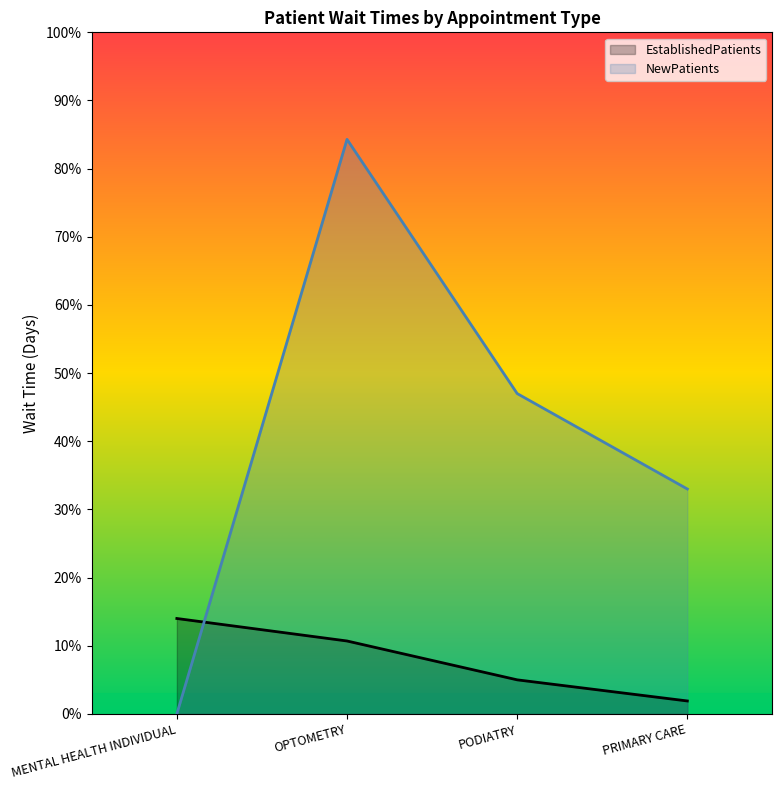

Where does the NewPatients series first go above 47?

OPTOMETRY